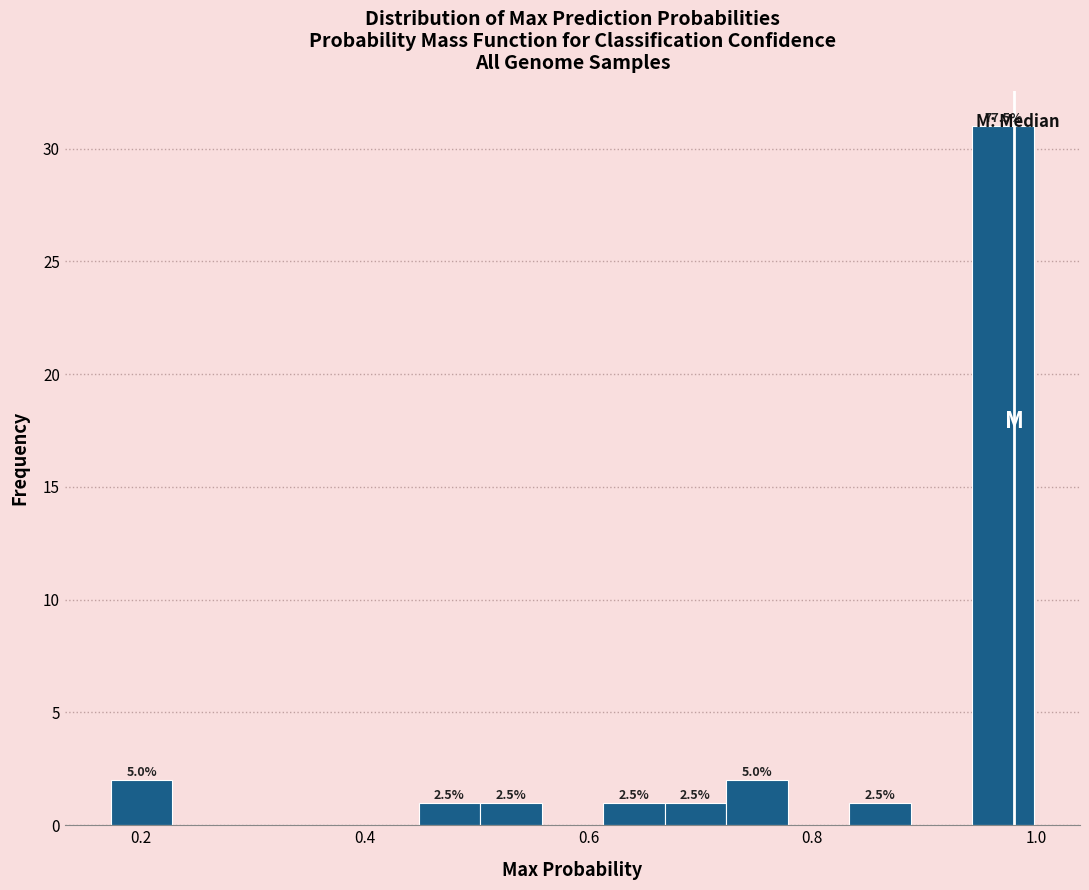

Around what value on the x-axis is the tallest bar? Give the approximate position of its centre, as read against the axis.

0.98